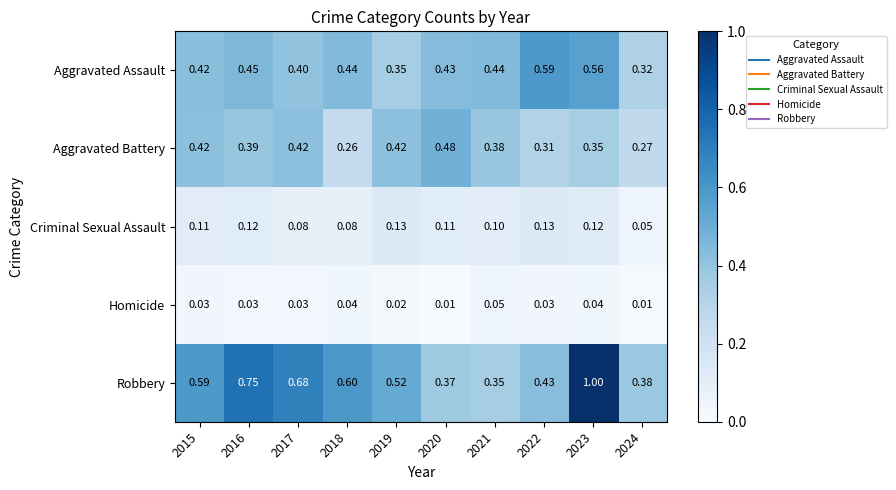

Between 2015 and 2021, which series saw the biggest shift?

Robbery